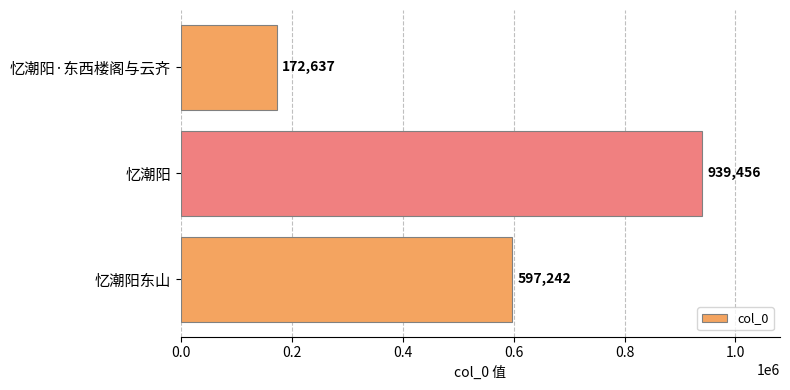

List the labels in order of value, largest first.

忆潮阳, 忆潮阳东山, 忆潮阳·东西楼阁与云齐